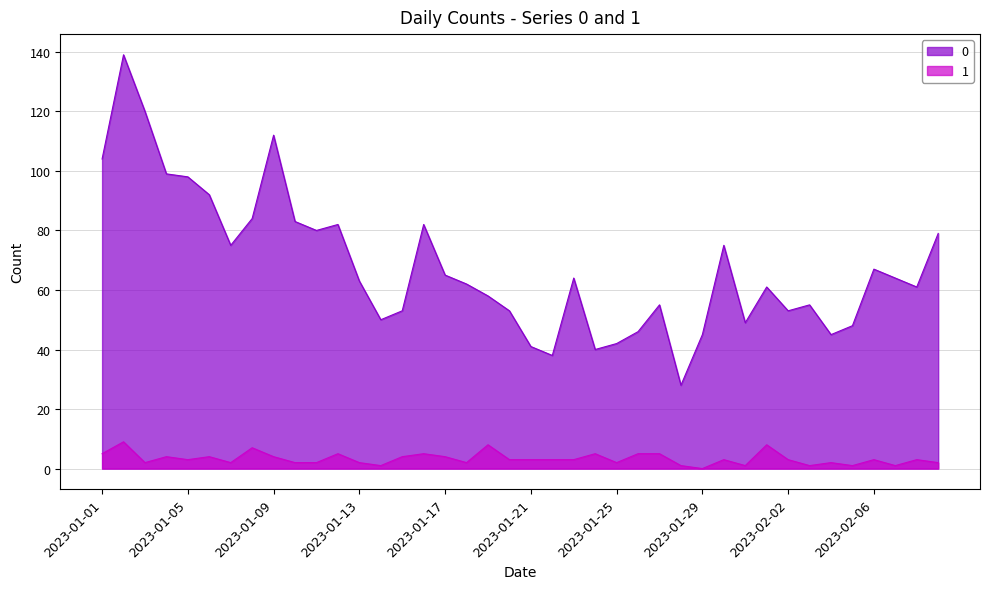

The value of 0 at 2023-01-03 is 120. True or false?

True